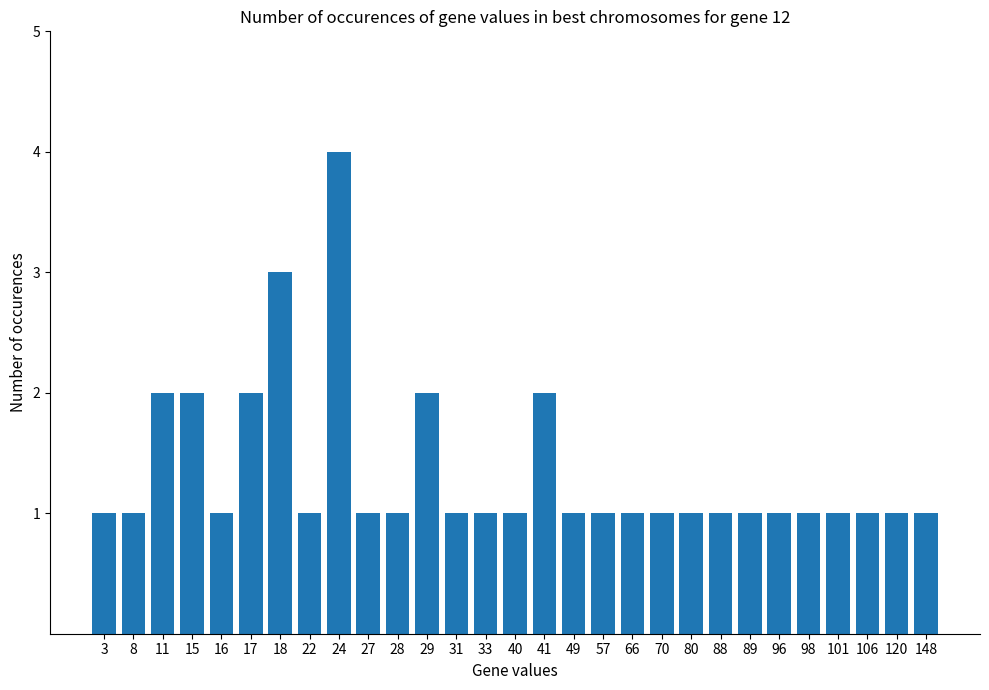

At which category does the chart reach its peak across all series?

24